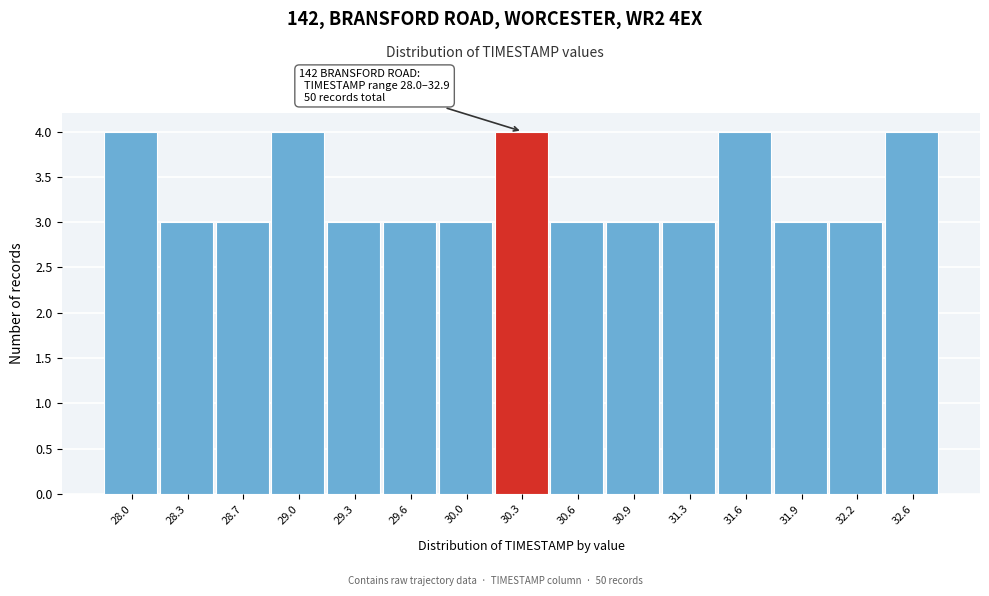

Reading left to right, extract all data points from this chart.

4	3	3	4	3	3	3	4	3	3	3	4	3	3	4